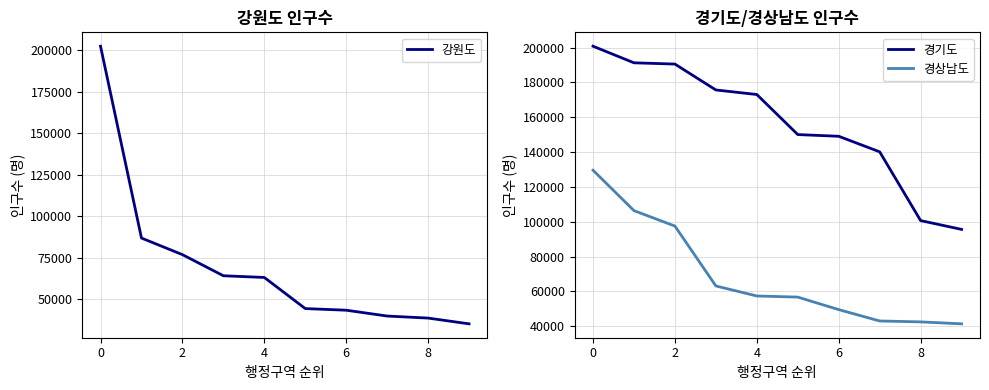

The 강원도 series shows 15693 at 6. True or false?

False